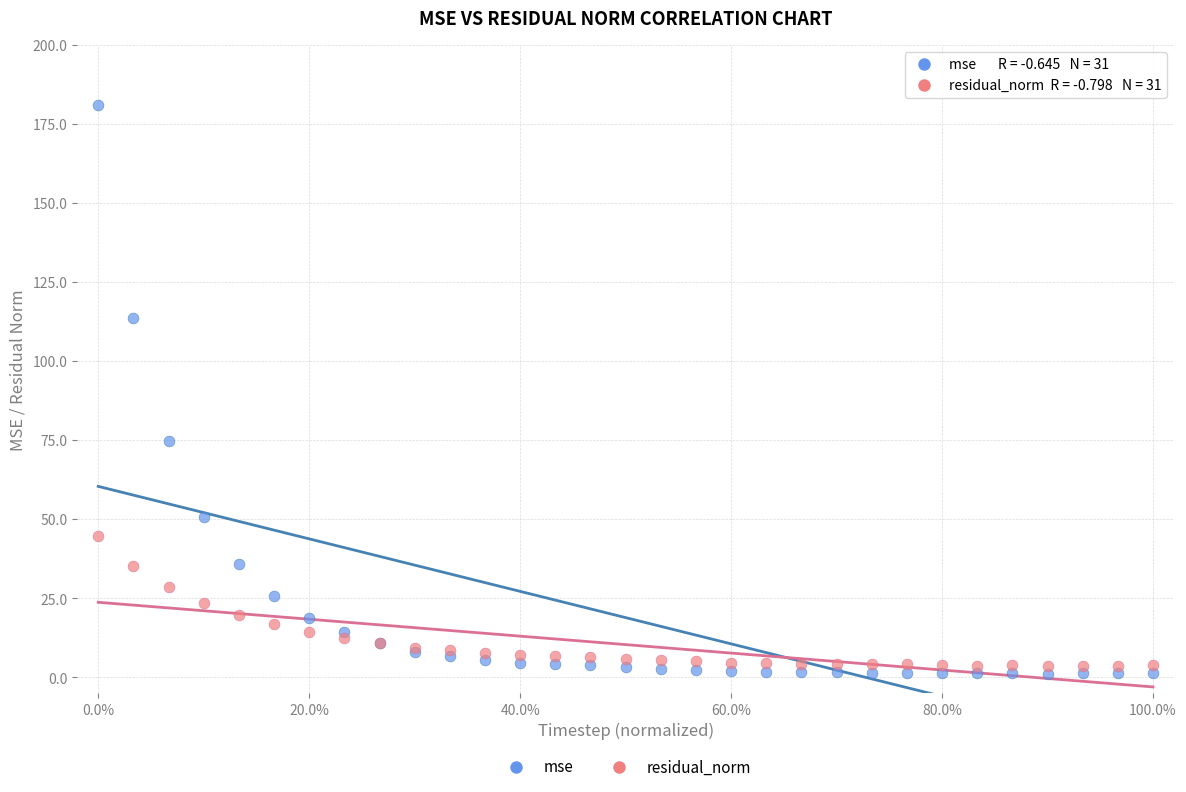

Which series has the largest Y range (max minus min)?

mse